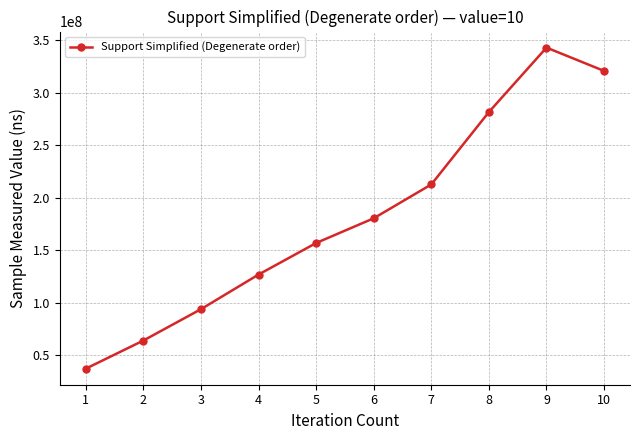

How many data points does each series have?

10